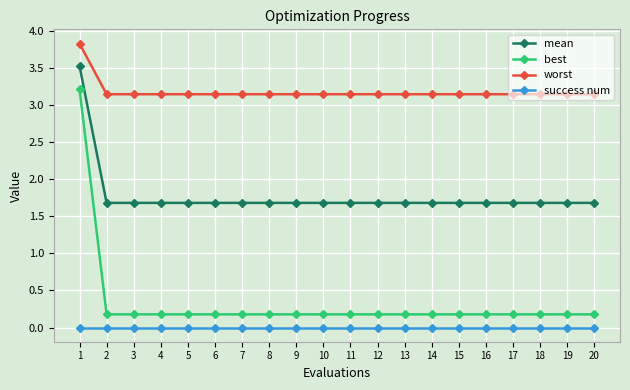

What value does the mean series have at 10?

1.7